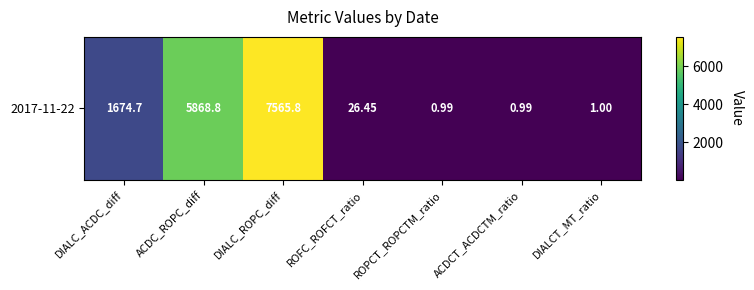

Is it true that the value at DIALC_ROPC_diff is 11387.4?

False